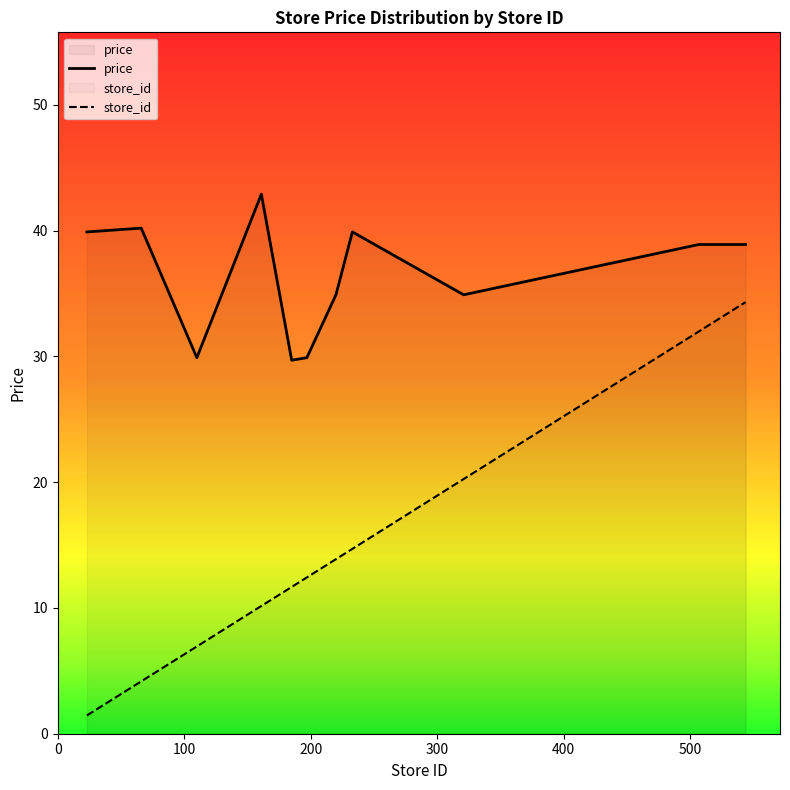

What is the highest value of the store_id series?

34.3